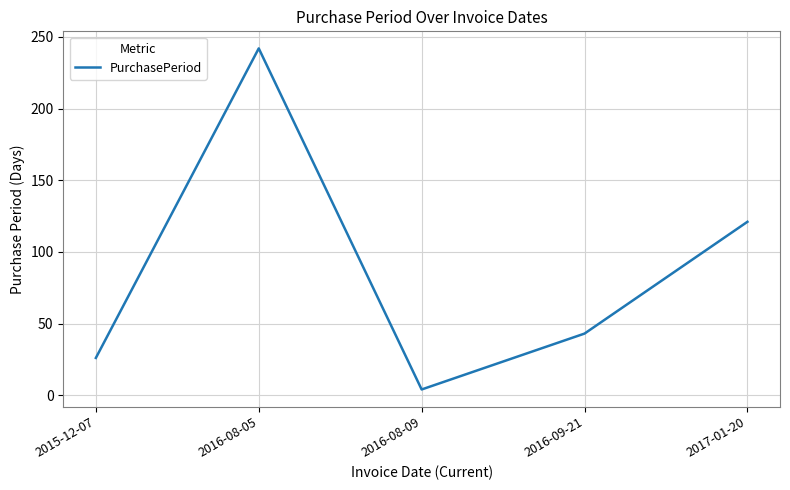

What is the sum of all values?

436